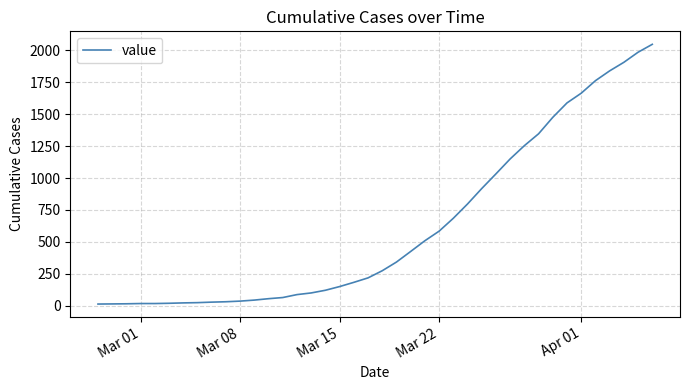

How many lines are shown in the chart?

1